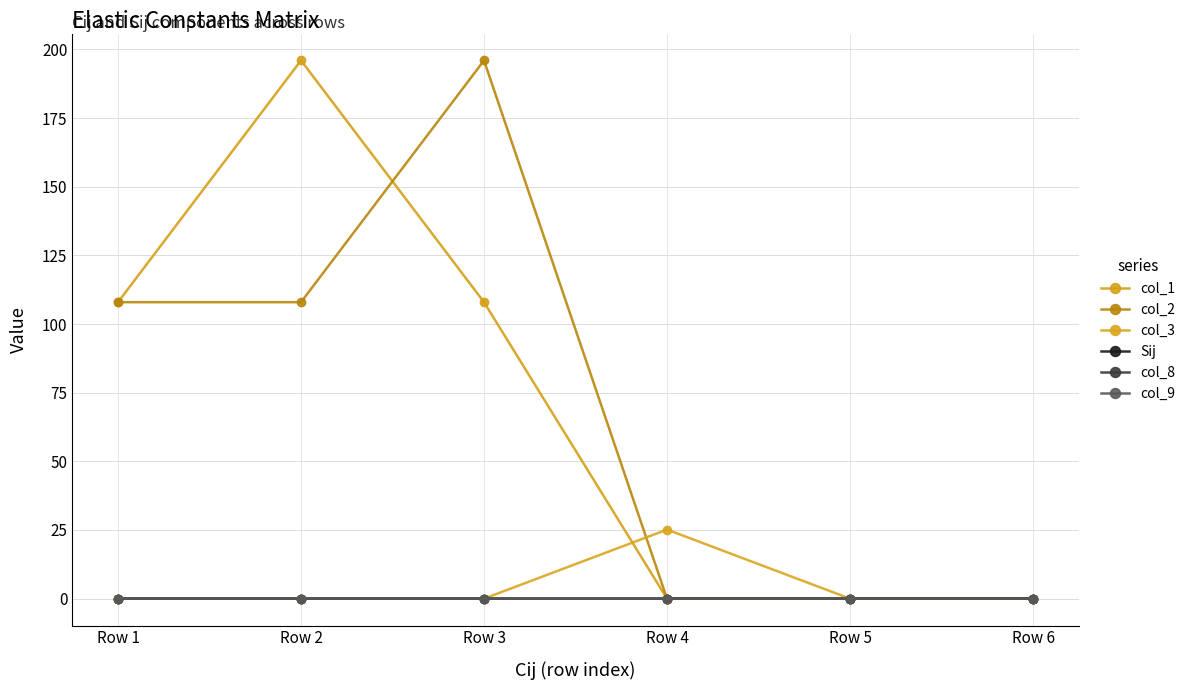

List the labels in order of col_1 value, smallest first.

Row 4, Row 5, Row 6, Row 1, Row 3, Row 2